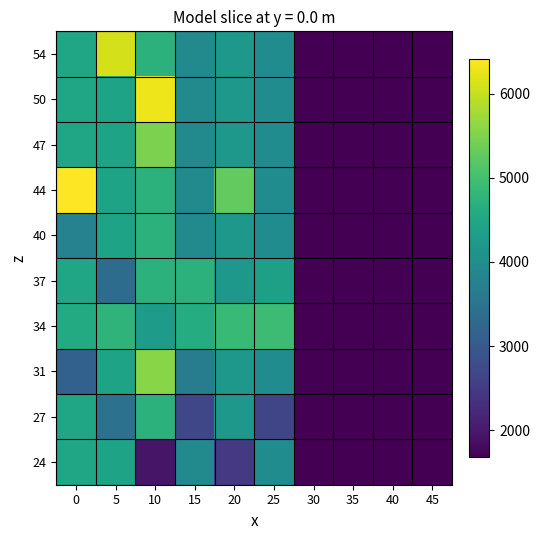

Count the number of categories in the chart.

10